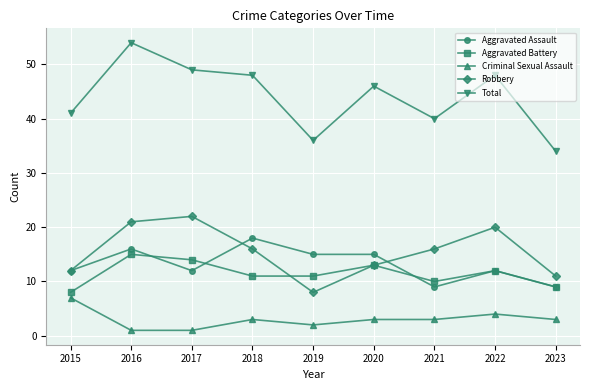

At which category does Criminal Sexual Assault reach its first local peak?

2018